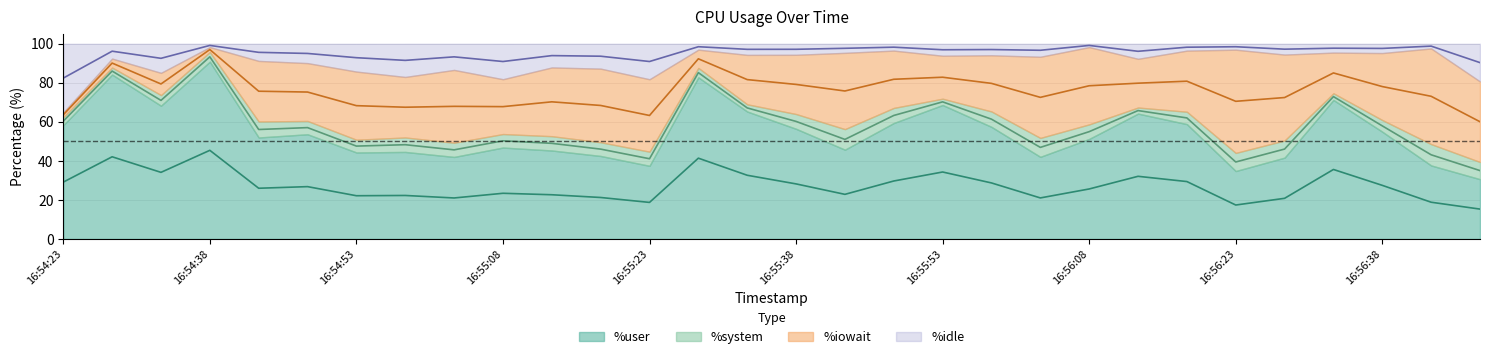

What is the label of the 12th point from the right?

16:55:53